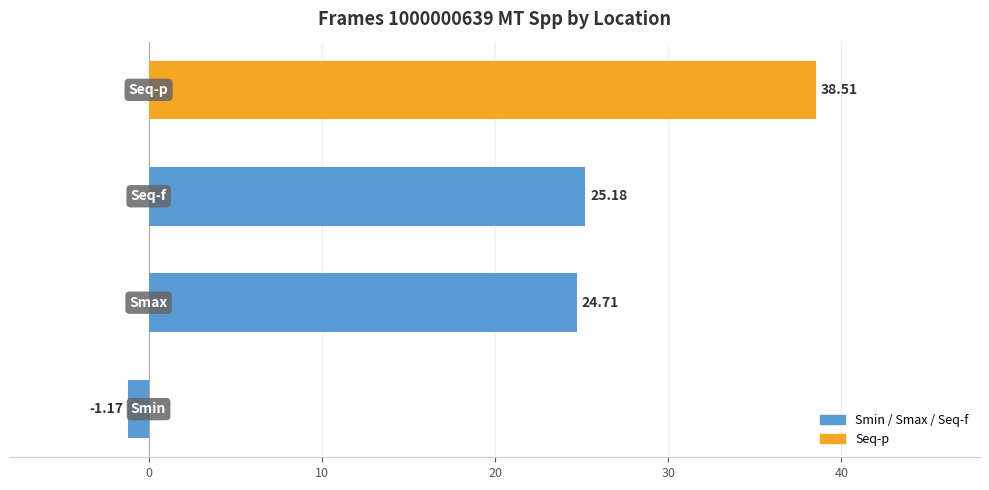

What is the difference between the maximum and minimum values?

39.7